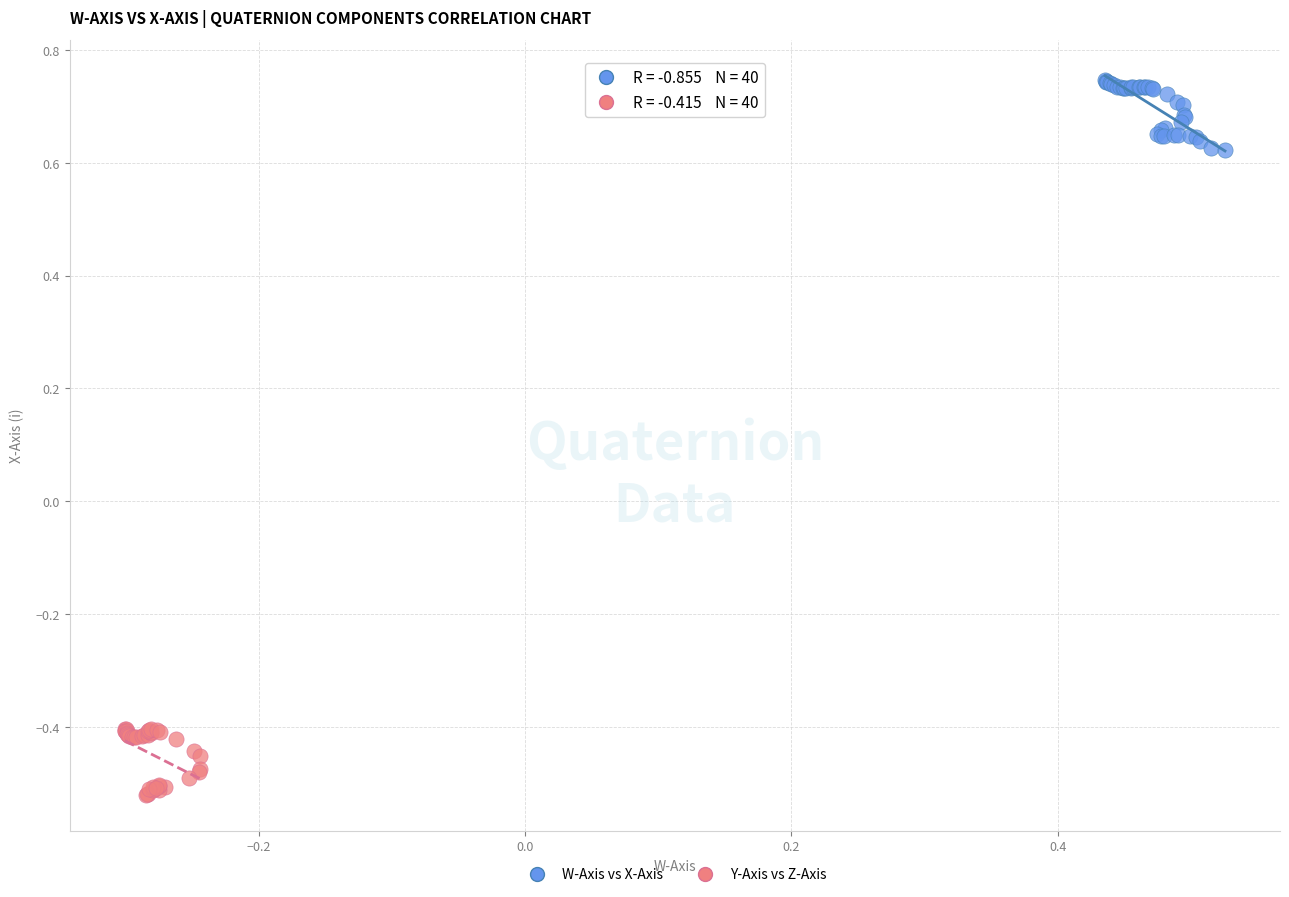

Which series reaches the minimum Y coordinate?

Y-Axis vs Z-Axis